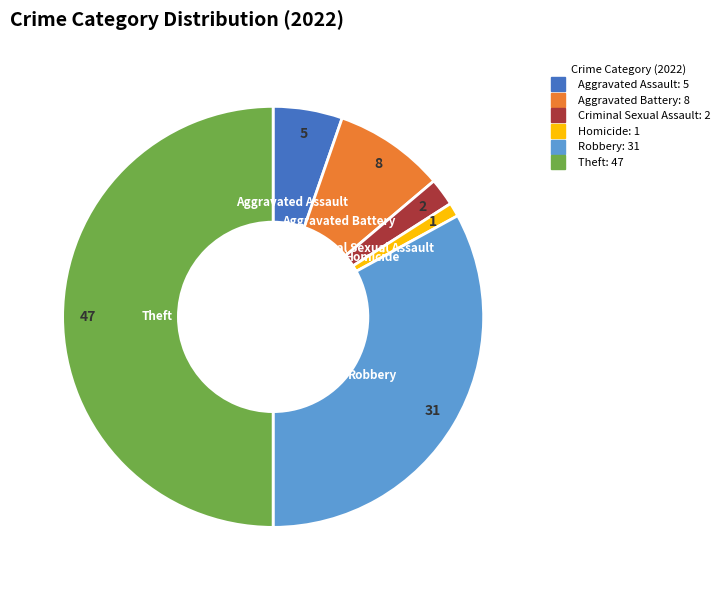

The Criminal Sexual Assault slice represents 2% of the pie. True or false?

True